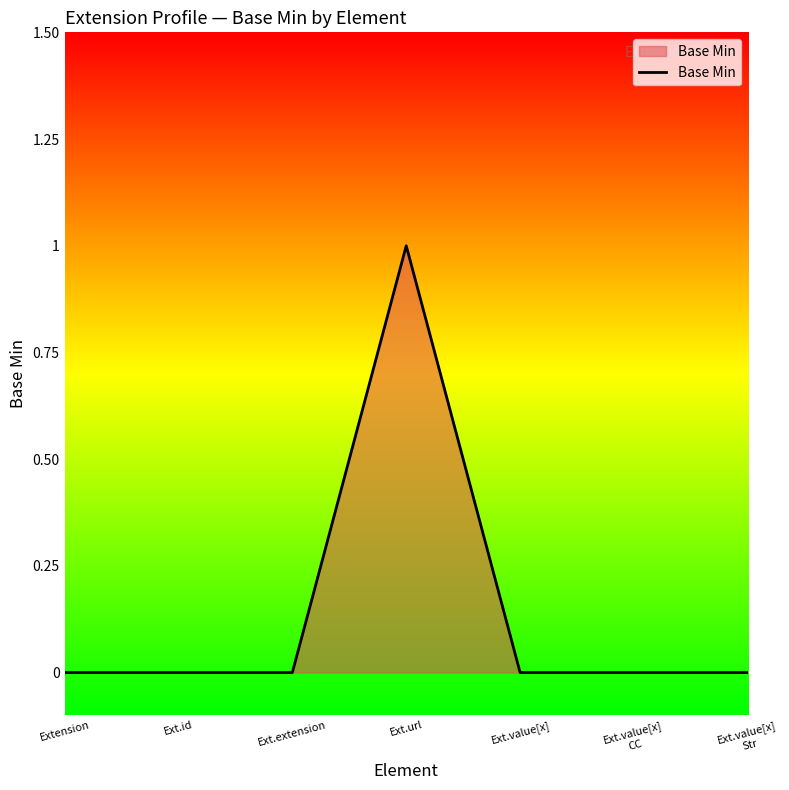

Reading left to right, transcribe all the data shown in this chart.

0	0	0	1	0	0	0